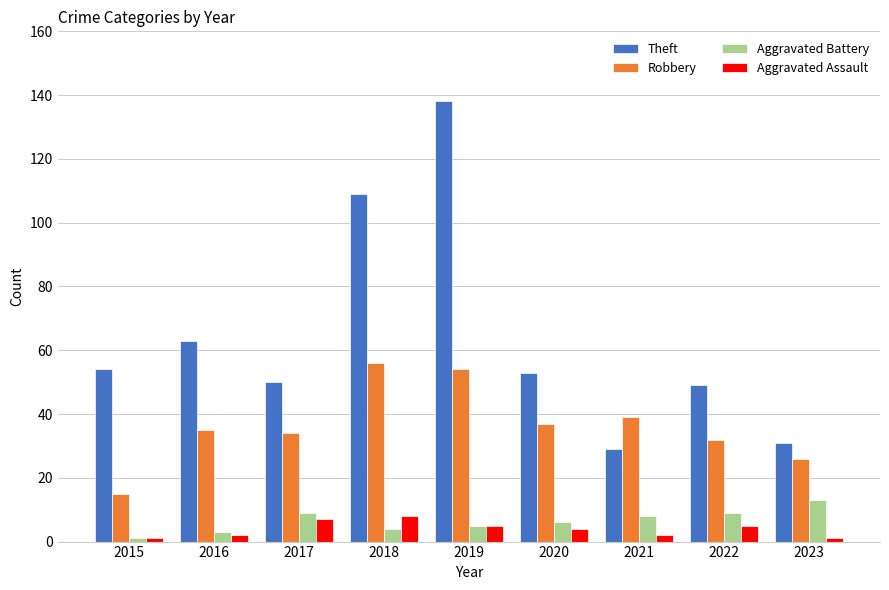

Which series has the widest spread of values?

Theft